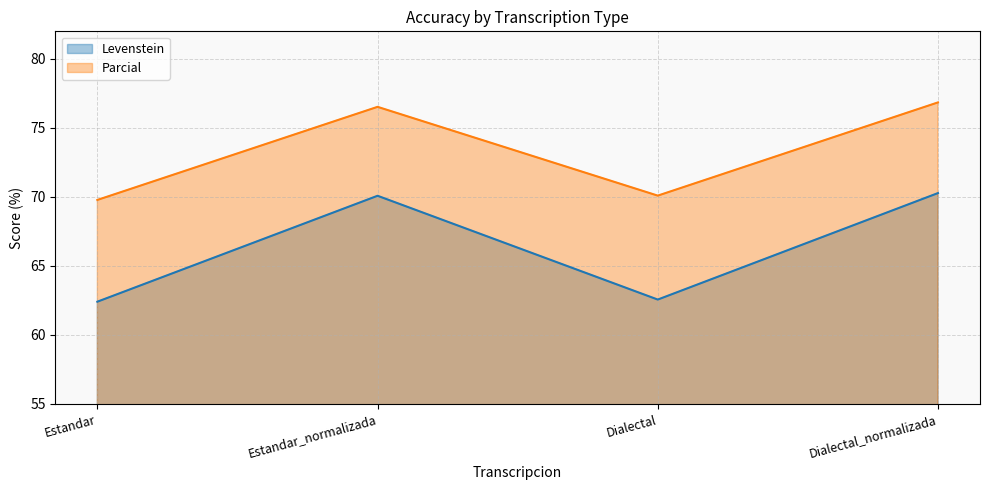

What is the sum of the Levenstein values at Dialectal_normalizada and Estandar_normalizada?

140.4